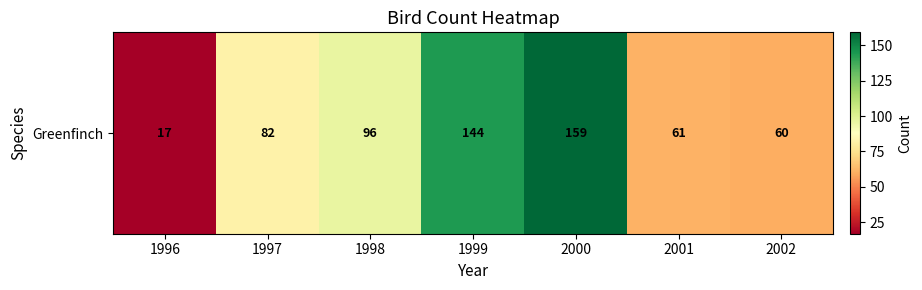

Where is the data nearest to the value 88?

1997